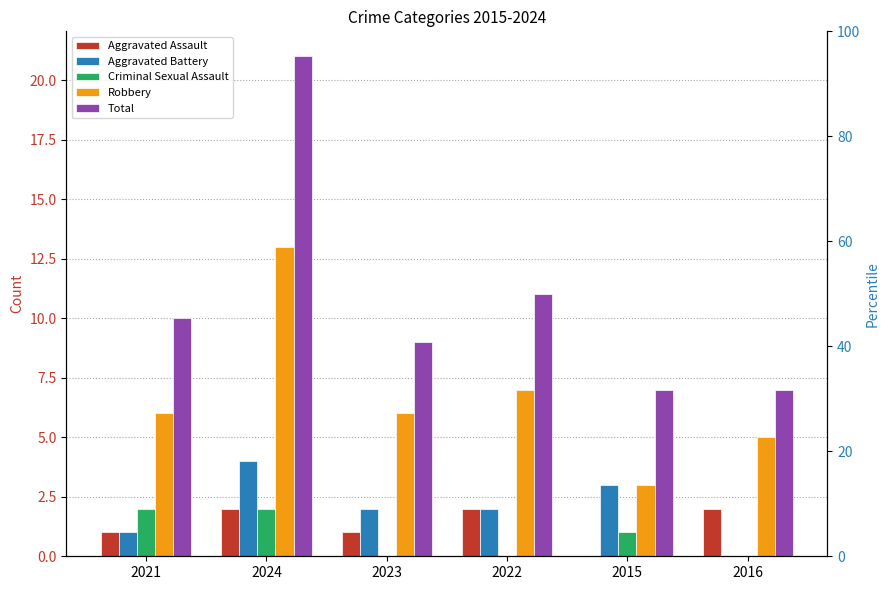

Rank the series at 2016 from highest to lowest value.

Total, Robbery, Aggravated Assault, Aggravated Battery, Criminal Sexual Assault